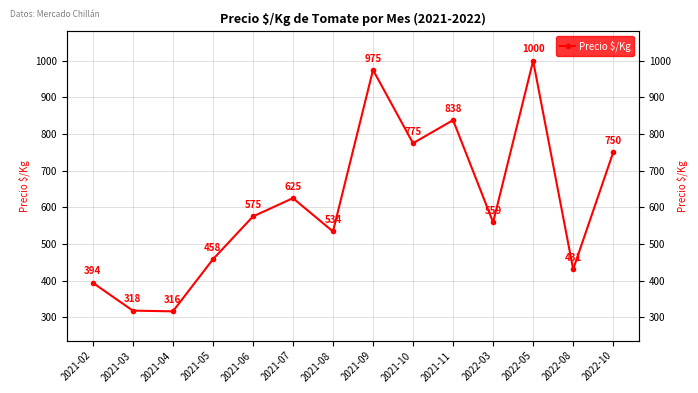

True or false: the data shows 708 at 2021-05.

False